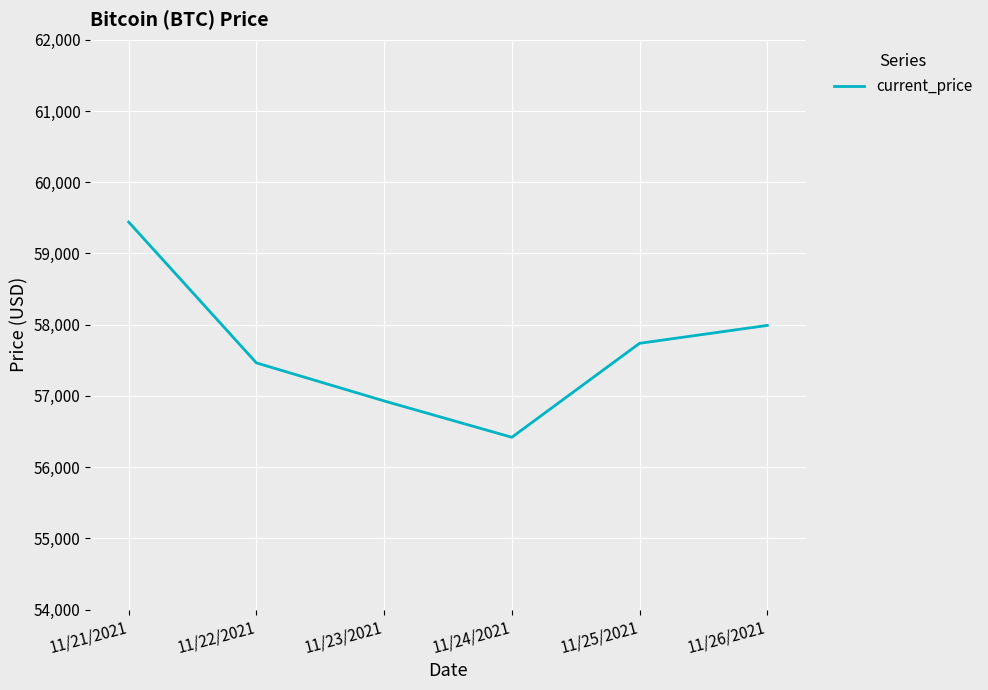

Reading left to right, extract all data points from this chart.

59441	57464	56930	56420	57739	57990